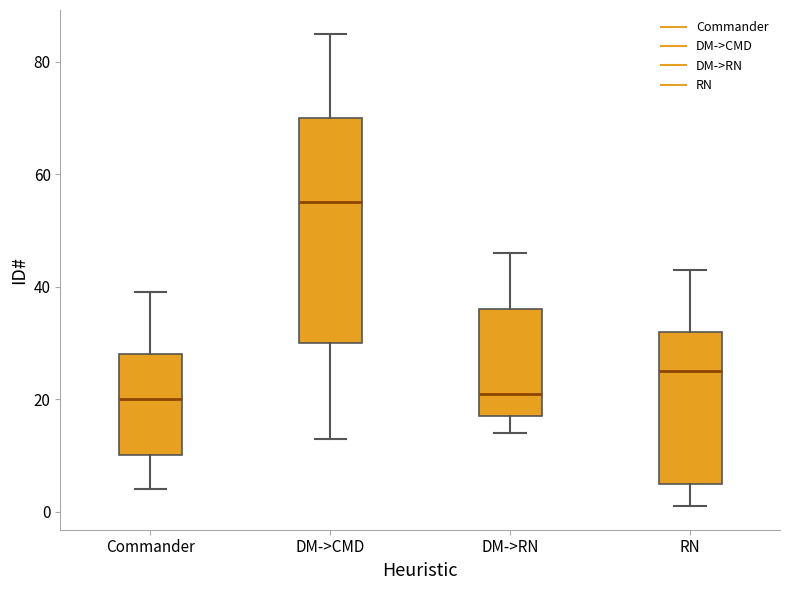

Reading left to right, transcribe this box plot: for each box, give where its median line is, the range the box spans, and where its two whiskers end, as read against the y-axis. The values are not printed on the chart, so give them approximately, as read against the axis.

Commander: median 20, box 10 to 28, whiskers 4 to 40
DM->CMD: median 56, box 30 to 70, whiskers 14 to 86
DM->RN: median 22, box 18 to 36, whiskers 14 to 46
RN: median 26, box 6 to 32, whiskers 2 to 44